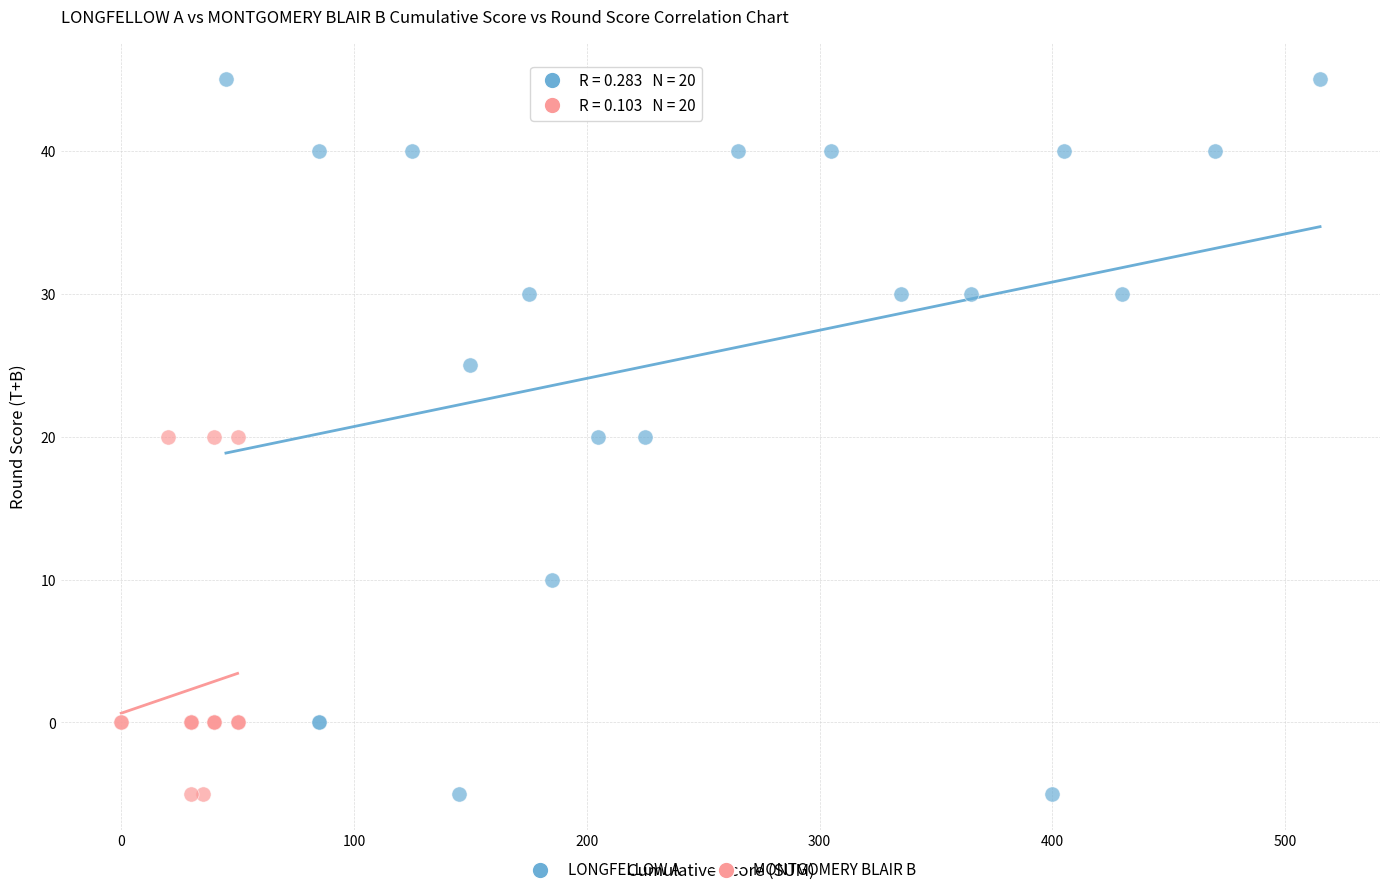

Which series reaches the maximum Y coordinate?

LONGFELLOW A